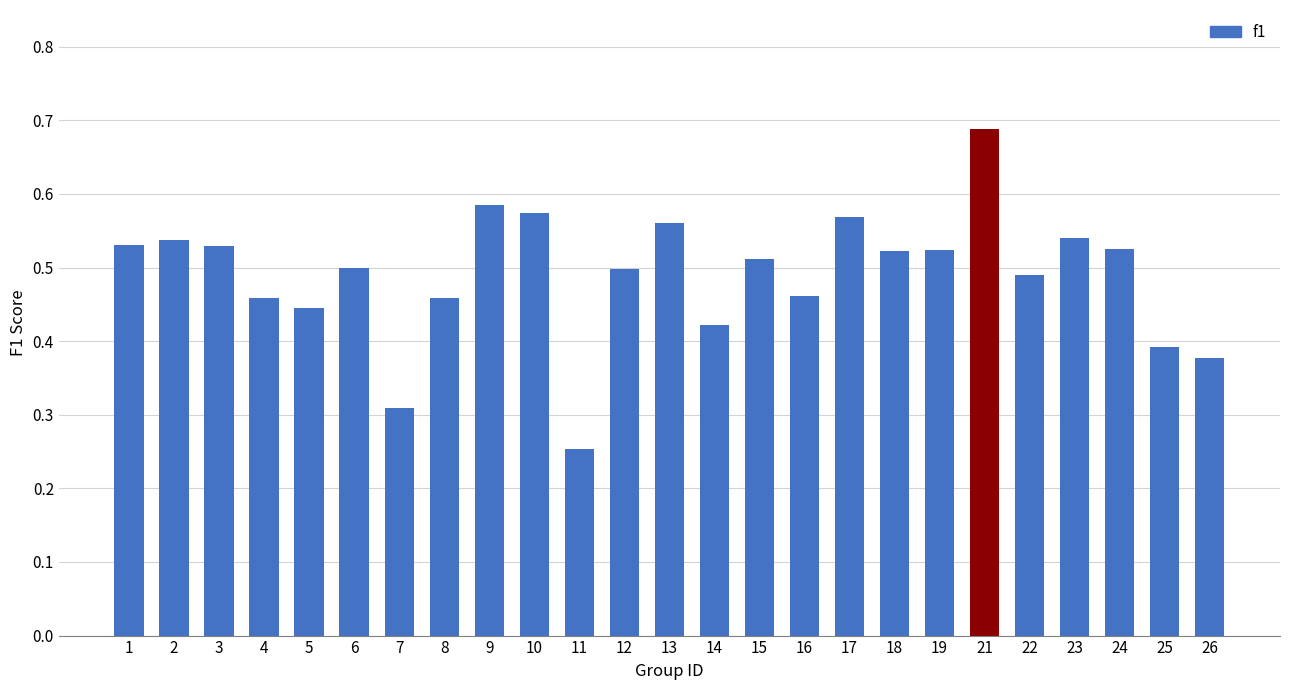

Which label corresponds to the smallest value in the chart?

11